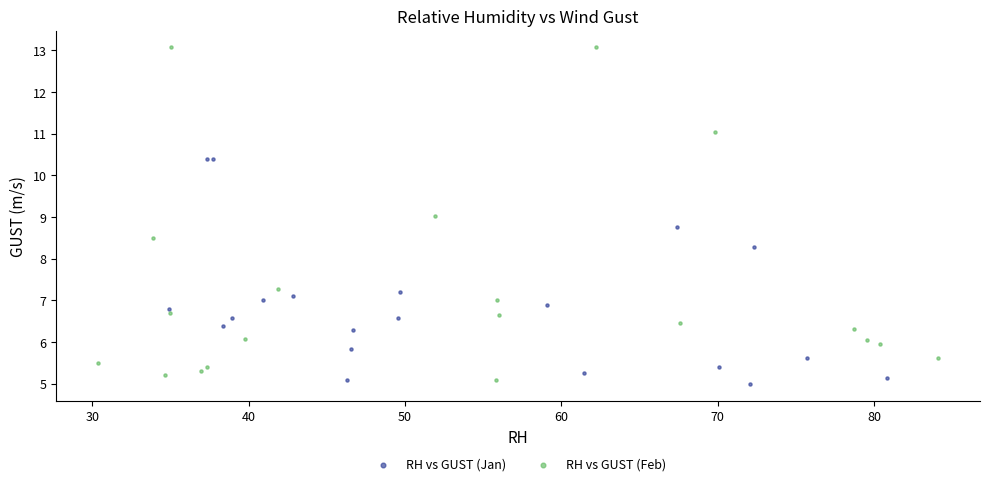

Which series contains the highest Y value?

RH vs GUST (Feb)